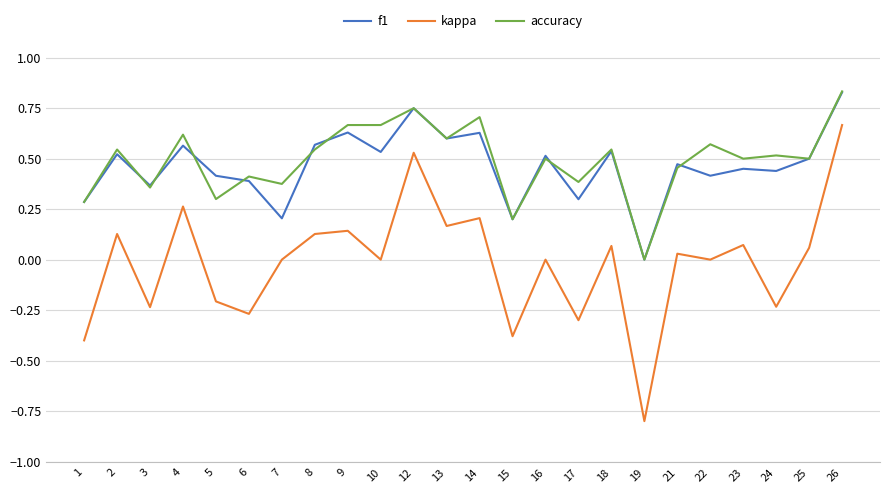

The accuracy series shows 0.7 at 24. True or false?

False